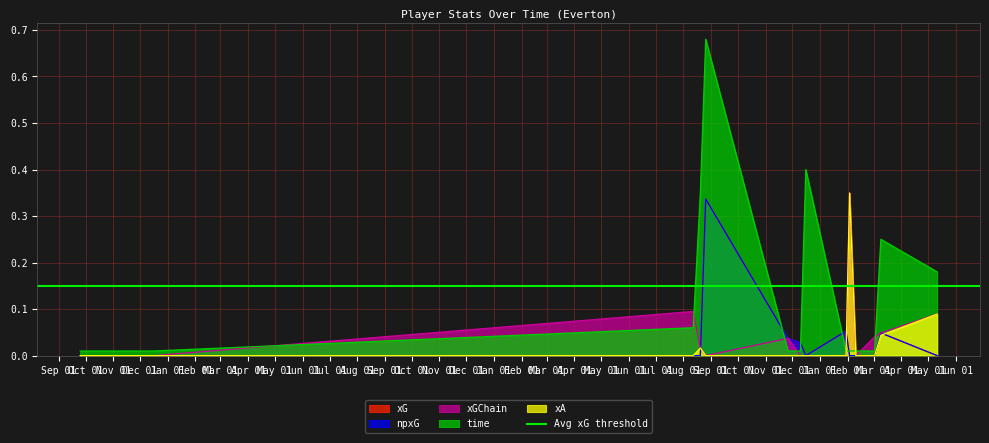

What is the difference between the highest and lowest values at 2024-05-11?

0.2